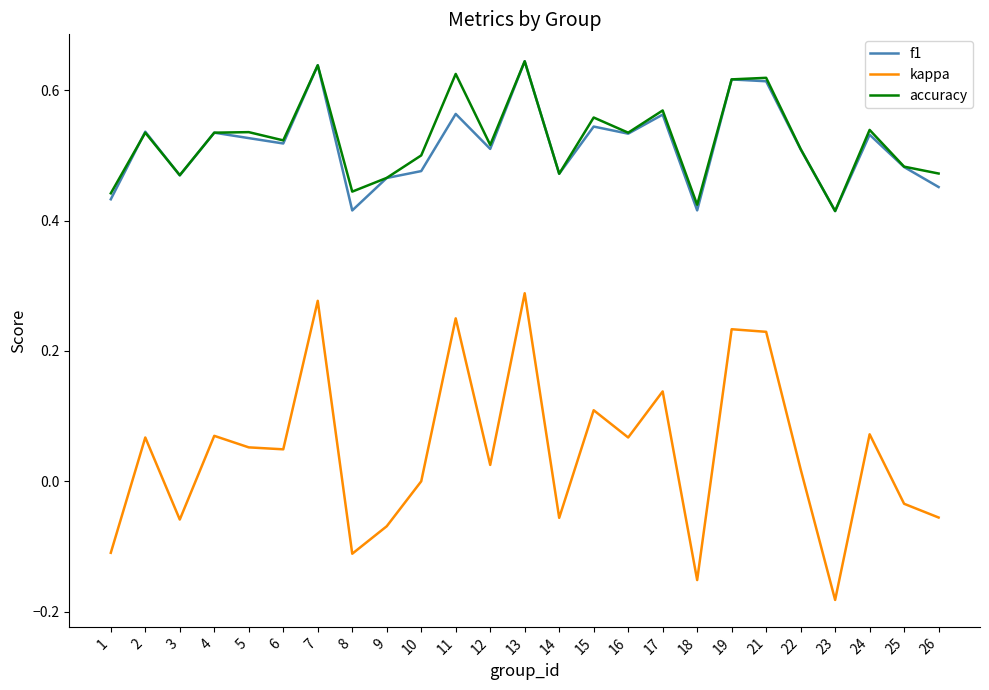

At which category does the chart reach its minimum across all series?

23